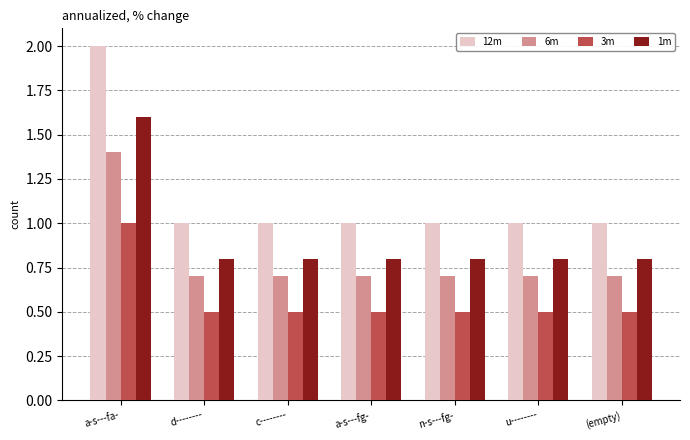

What is the maximum value for 12m?

2.0